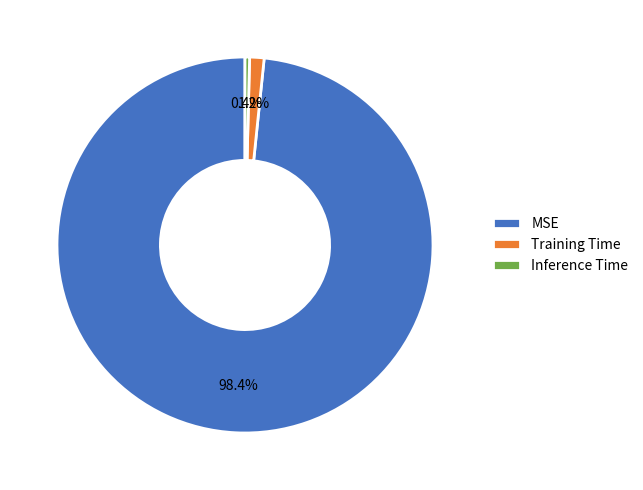

What is the total percentage of Training Time and MSE?

99.6%